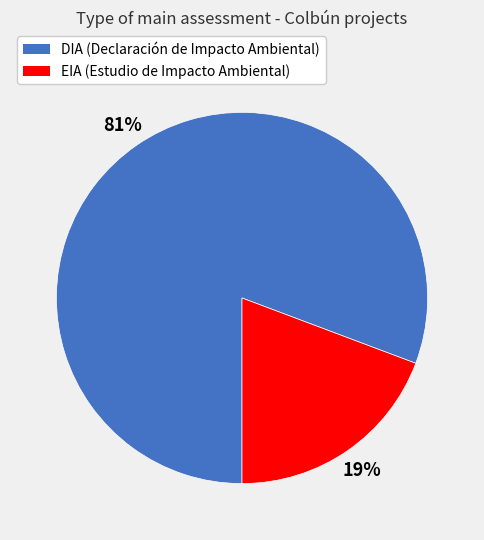

What is the largest slice in the pie chart?

DIA